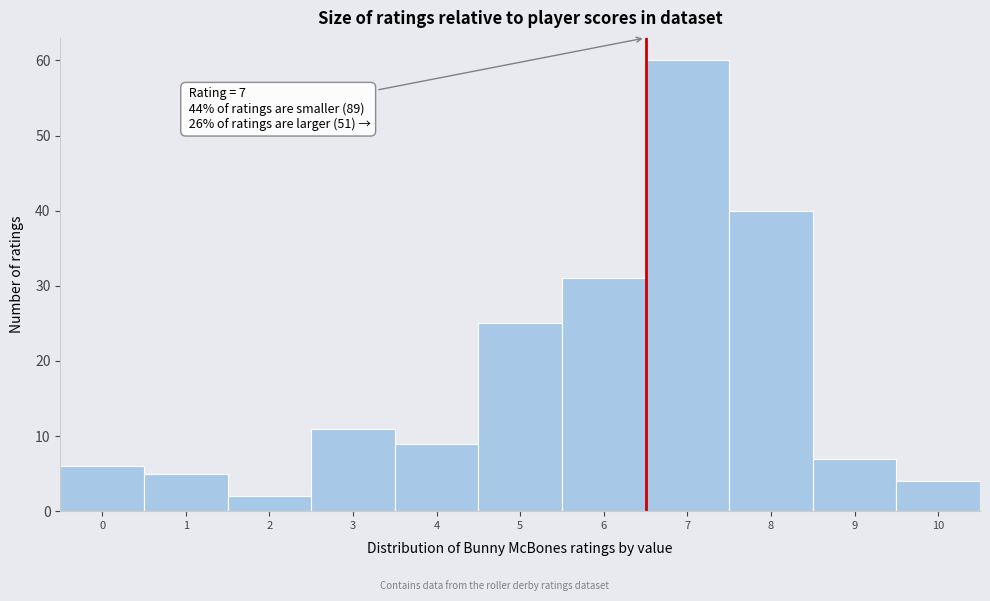

Reading right to left, extract all data points from this chart.

10=4	9=7	8=40	7=60	6=31	5=25	4=9	3=11	2=2	1=5	0=6